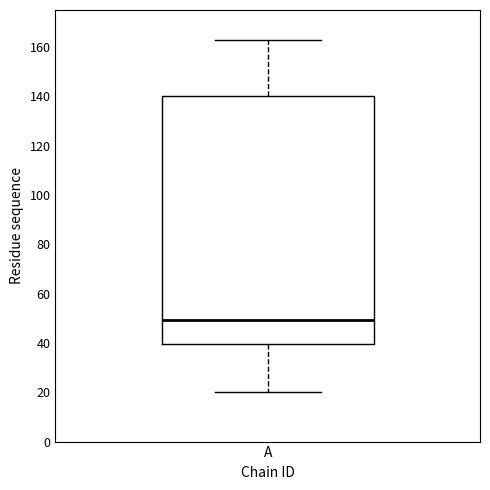

Read this box plot against the y-axis: the position of the median line, the range covered by the box, and the ends of both whiskers. The values are not printed on the chart, so give them approximately, as read against the axis.

median 50, box 40 to 140, whiskers 20 to 164